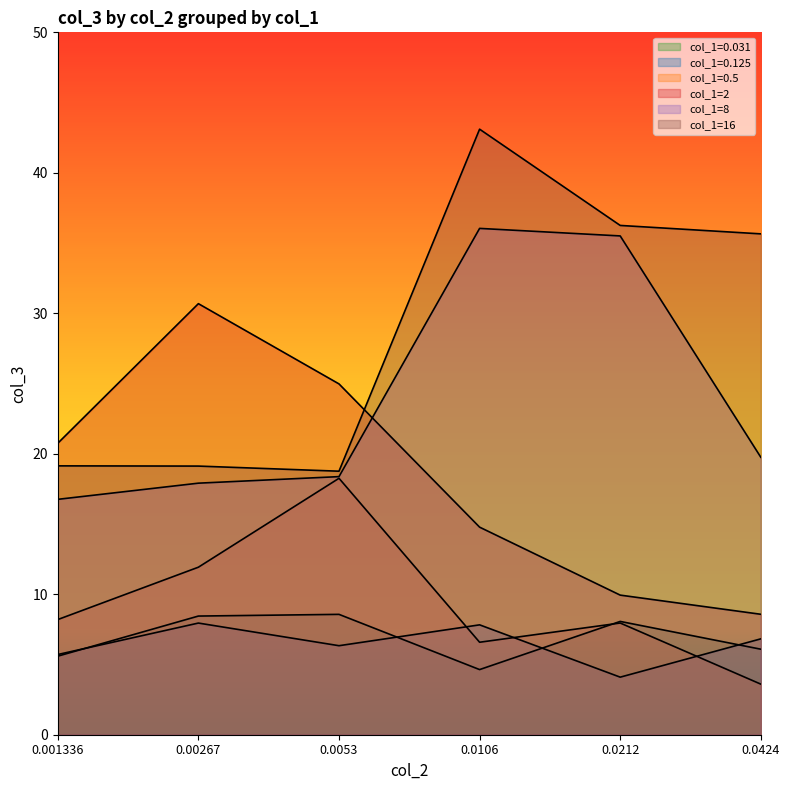

Does the chart display data point markers on the line(s)?

No